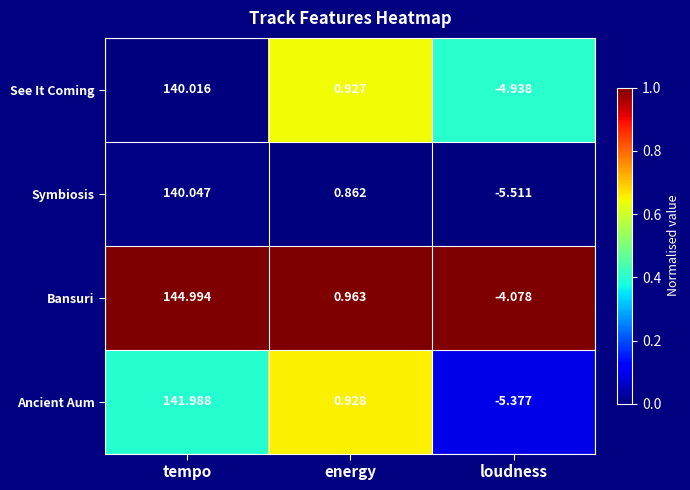

Which series has the largest range (max minus min)?

Bansuri